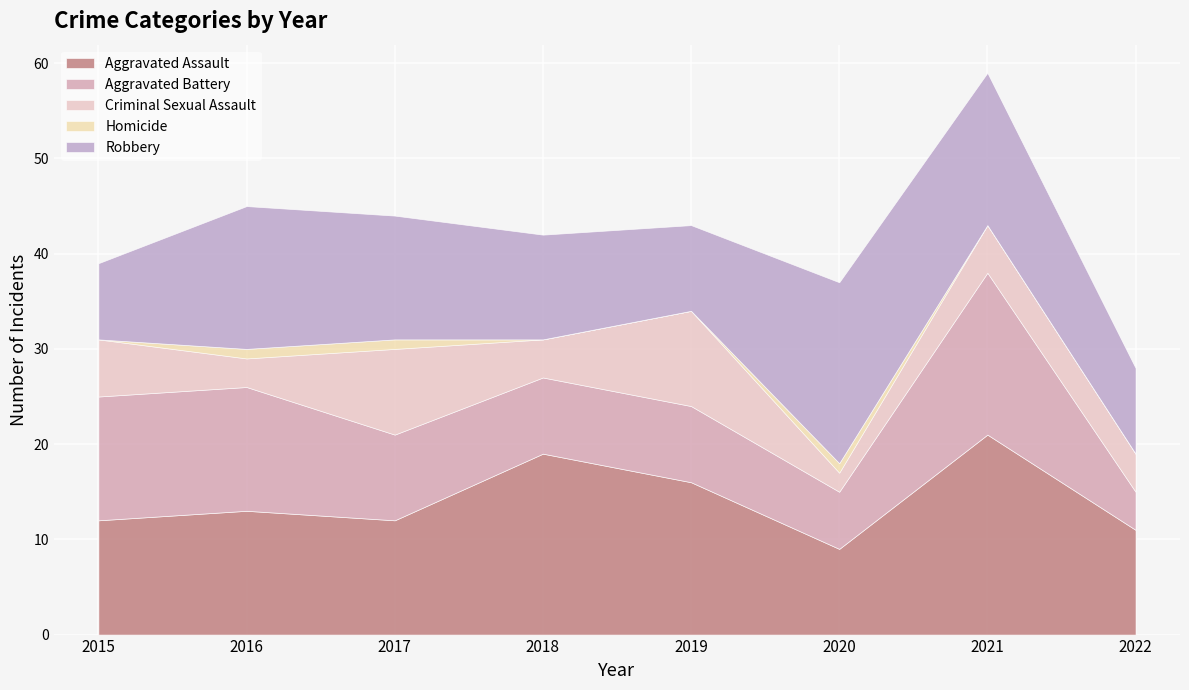

True or false: Aggravated Battery has more than 2 points higher than both neighbors.

False